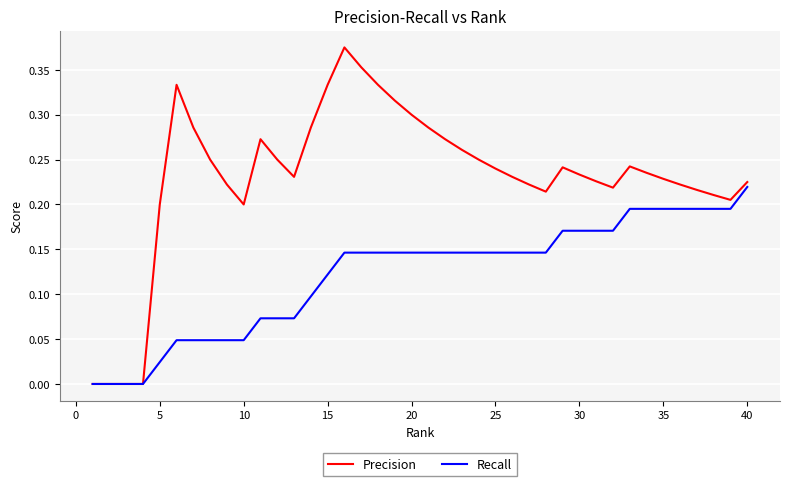

Rank the series by their average value, from highest to lowest.

Precision, Recall